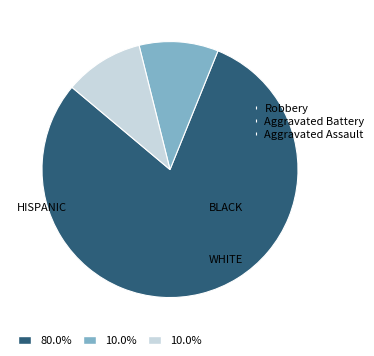

Does any single category account for the majority?

Yes